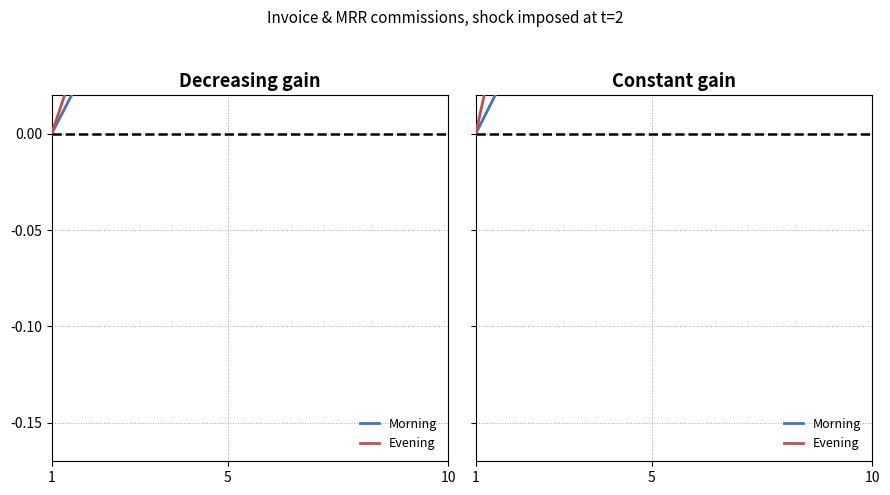

Reading right to left, extract all data points from this chart.

Morning: 0.1	0.1	0.1	0.1	0.1	0.1	0.1	0.1	0.0	-0.0
Evening: 0.1	0.1	0.1	0.1	0.1	0.1	0.1	0.1	0.1	-0.0